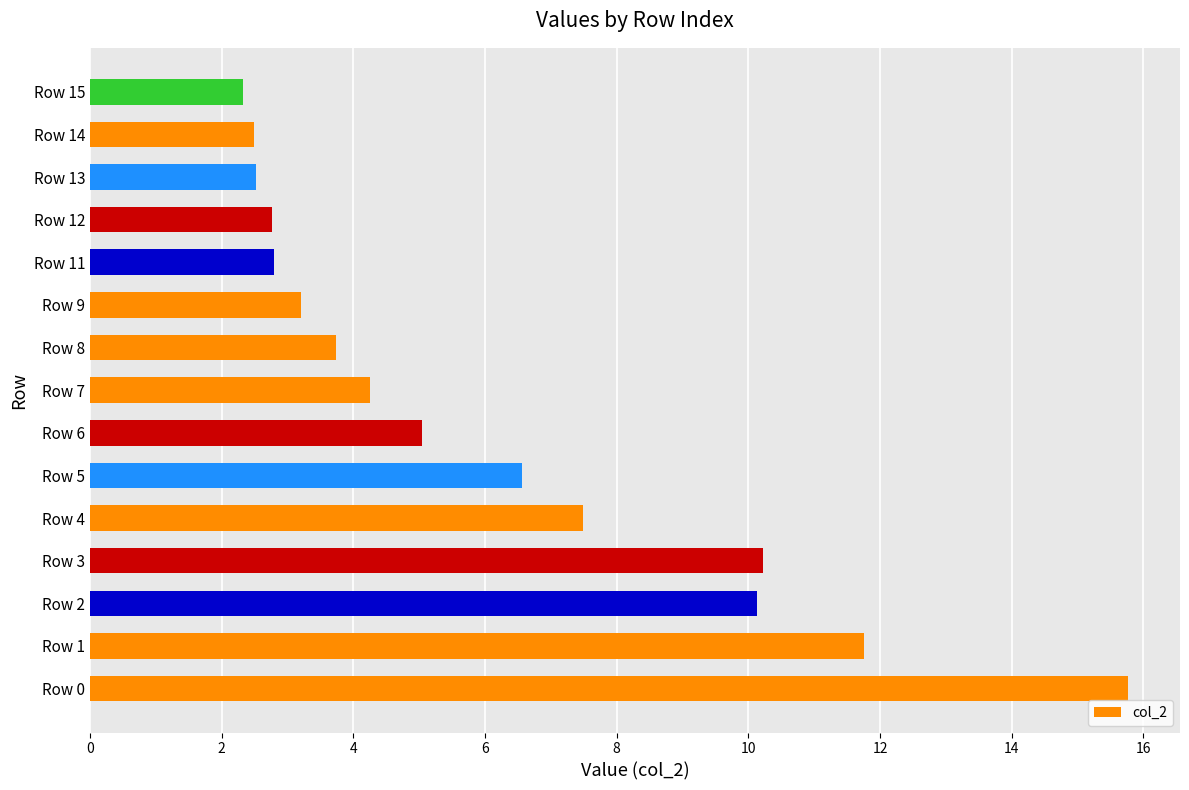

Reading bottom to top, extract all data points from this chart.

15.8	11.8	10.1	10.2	7.5	6.6	5.0	4.2	3.7	3.2	2.8	2.8	2.5	2.5	2.3